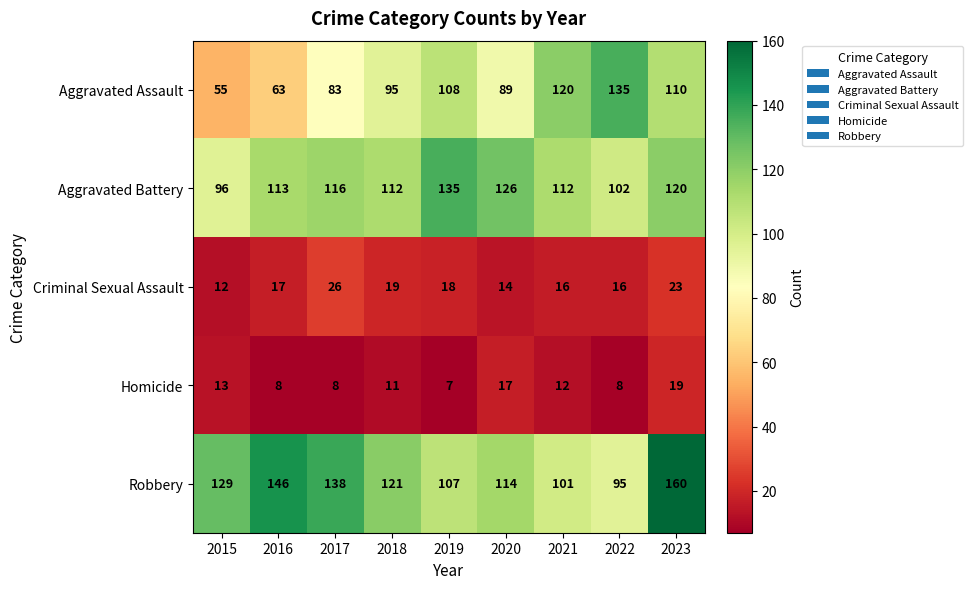

What is the total value across all series at 2019?

375